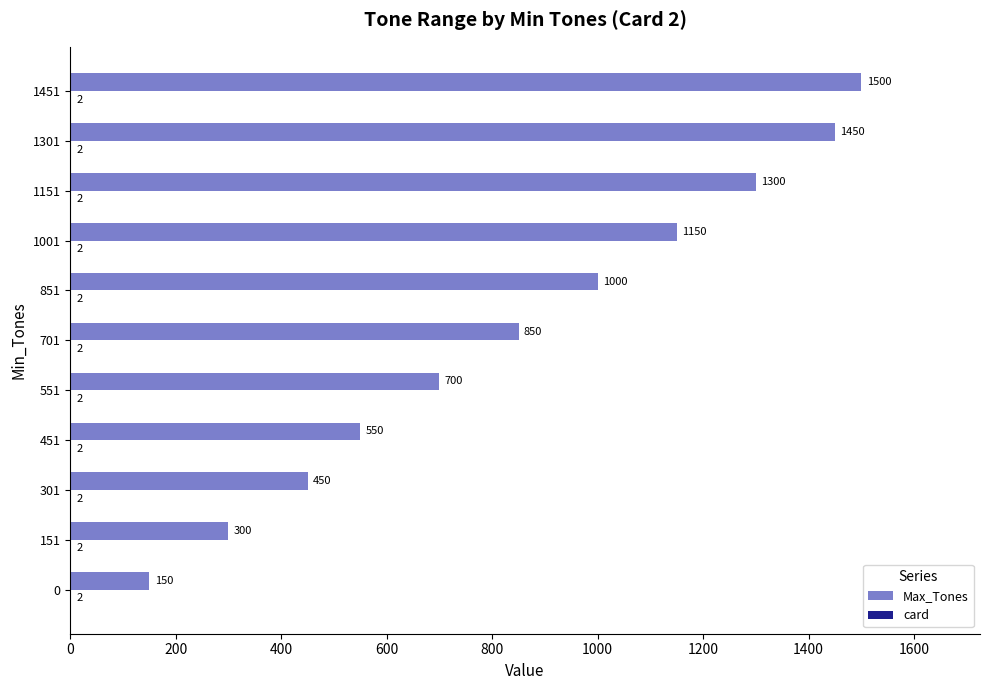

Which series has the largest total across all categories?

Max_Tones